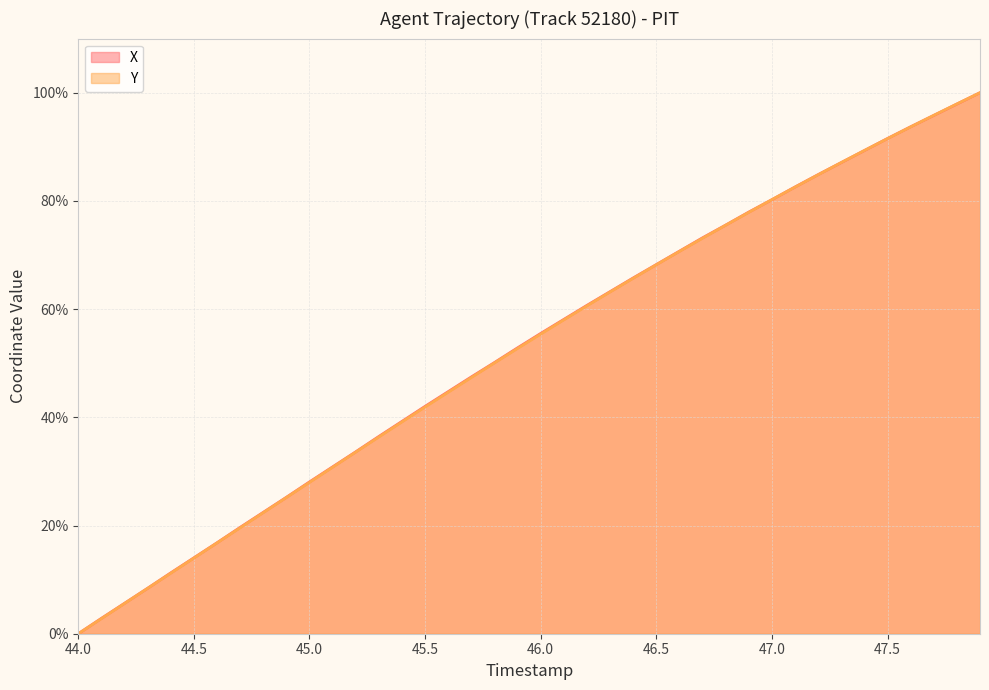

Which series has the largest total across all categories?

X